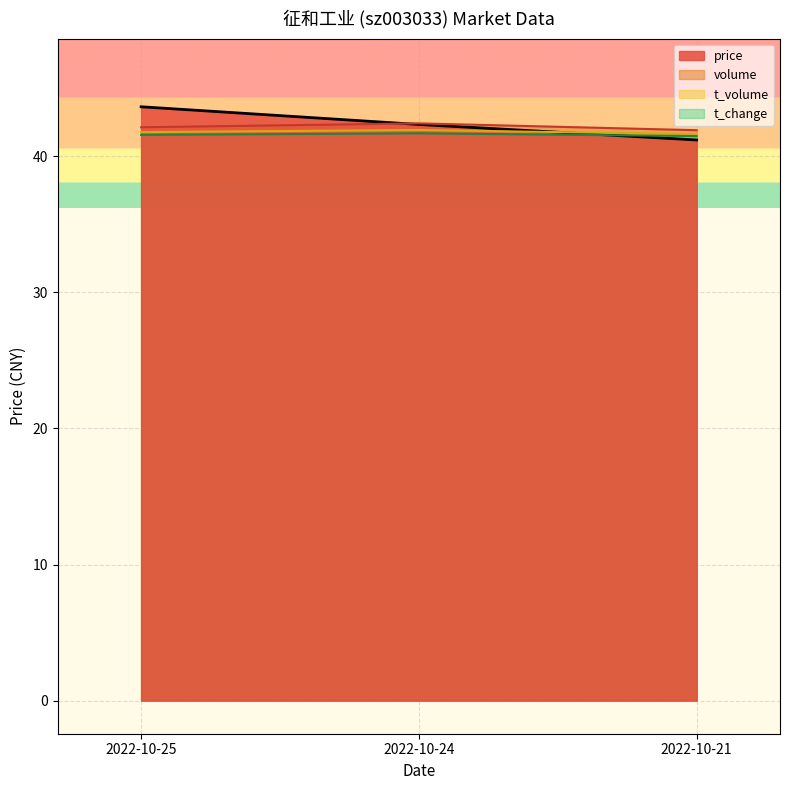

The price series shows 16.7 at 2022-10-25. True or false?

False